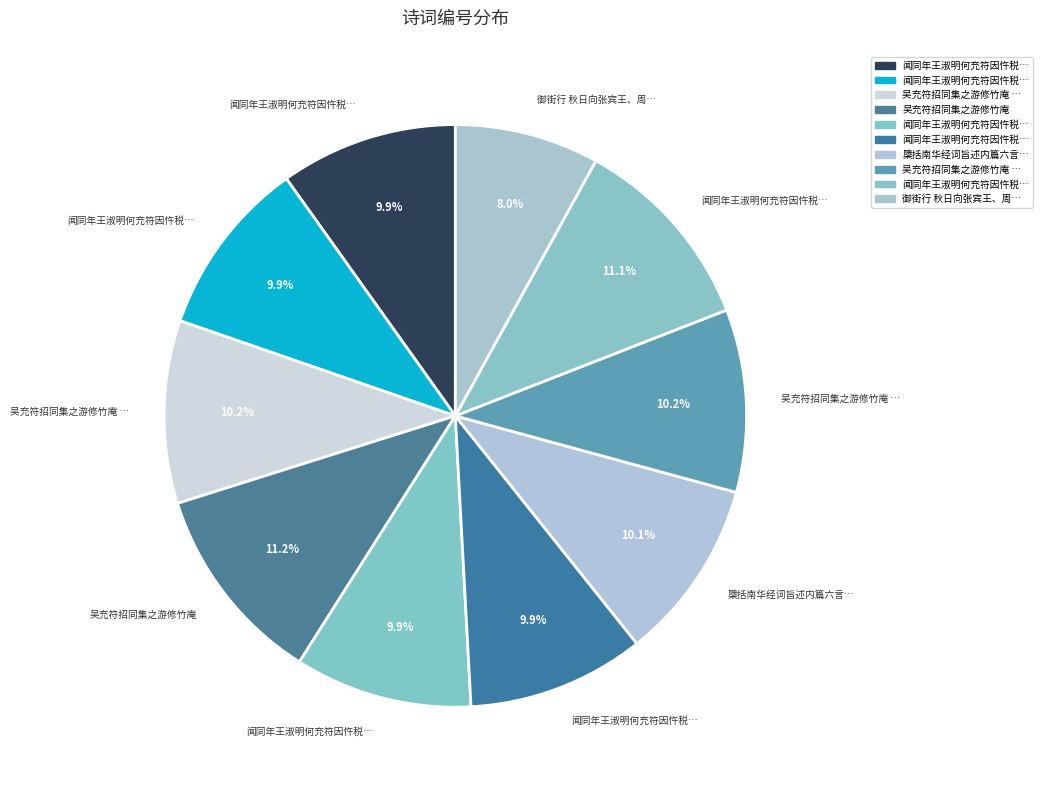

Rank the categories by value from highest to lowest.

吴充符招同集之游修竹庵, 闻同年王淑明何充符因忤税监被逮作四首, 吴充符招同集之游修竹庵 其二, 吴充符招同集之游修竹庵 其一, 檃括南华经词旨述内篇六言七章 其五 德充符, 闻同年王淑明何充符因忤税监被逮作四首 其四, 闻同年王淑明何充符因忤税监被逮作四首 其三, 闻同年王淑明何充符因忤税监被逮作四首 其二, 闻同年王淑明何充符因忤税监被逮作四首 其一, 御街行 秋日向张宾王、周长卿、何充符、衷君含、幼醇恭谒旧内